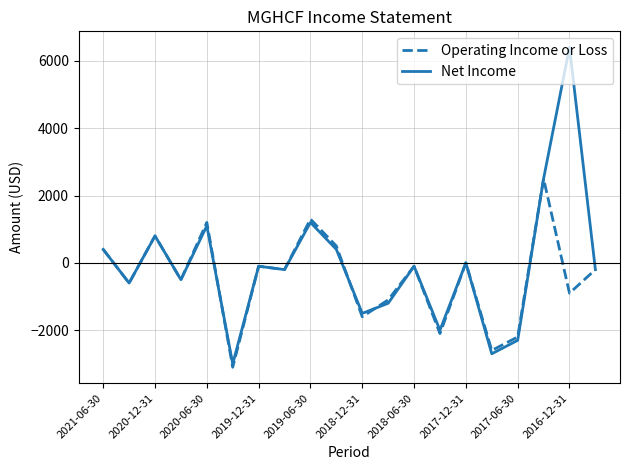

True or false: Operating Income or Loss has more than 2 interior local peaks.

True